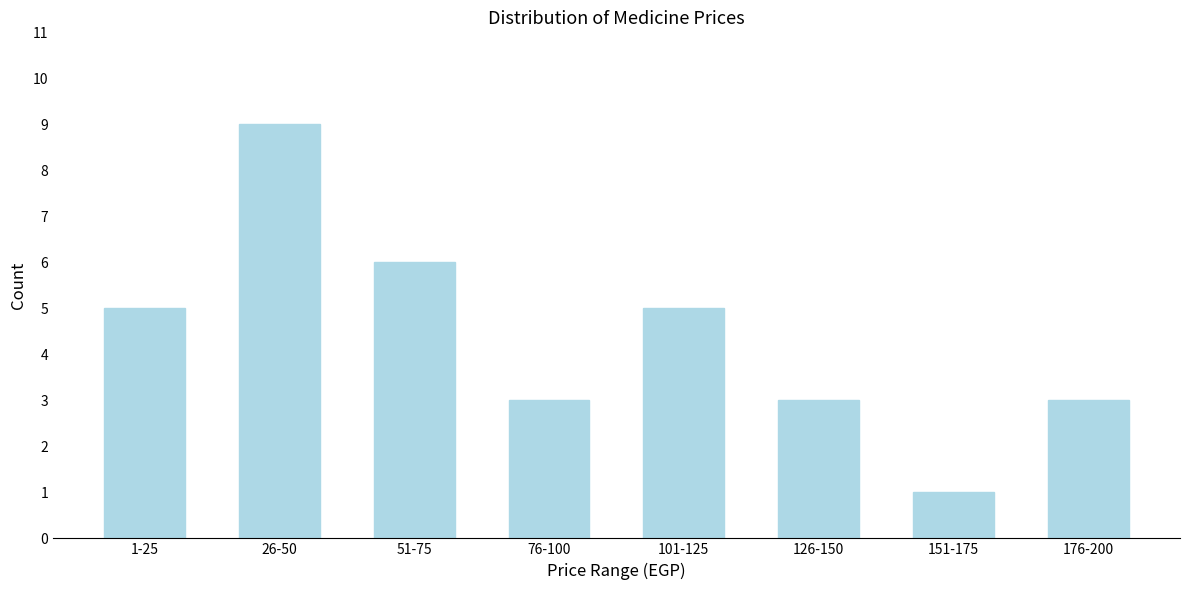

Reading right to left, transcribe all the data shown in this chart.

3	1	3	5	3	6	9	5